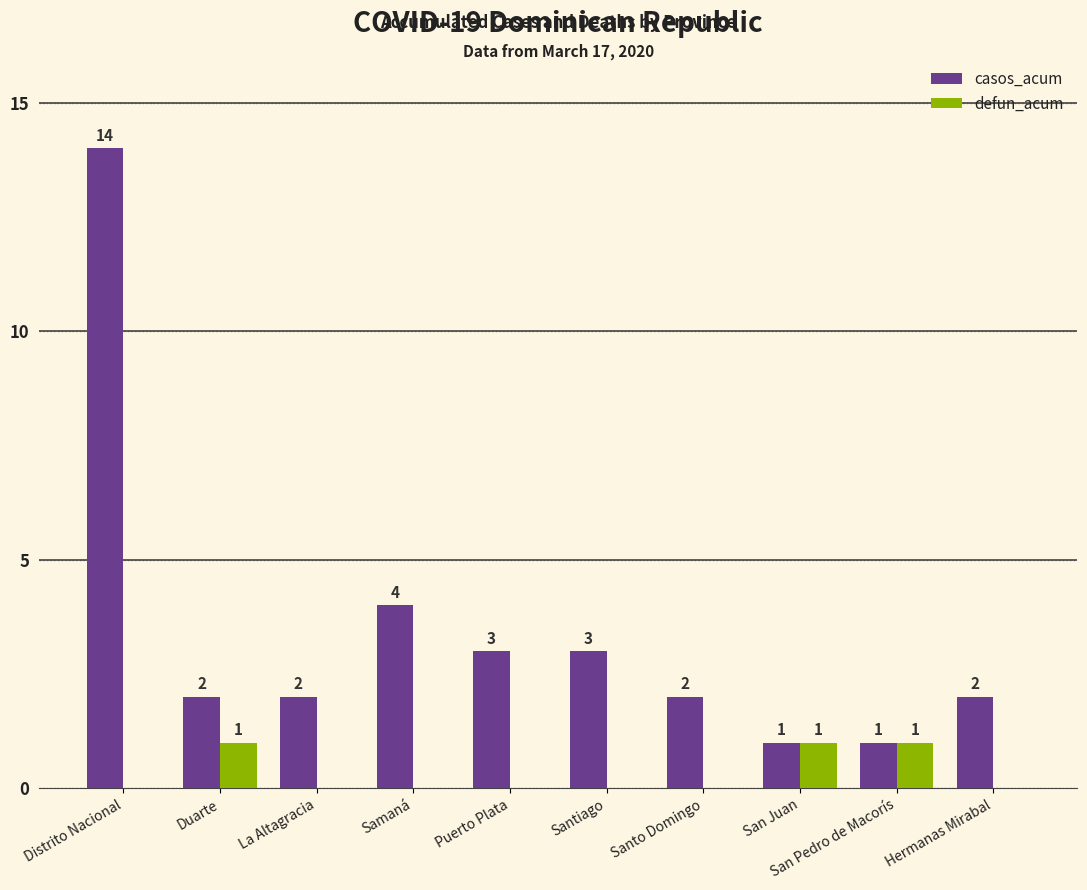

True or false: defun_acum has a value of 1 at San Juan.

True